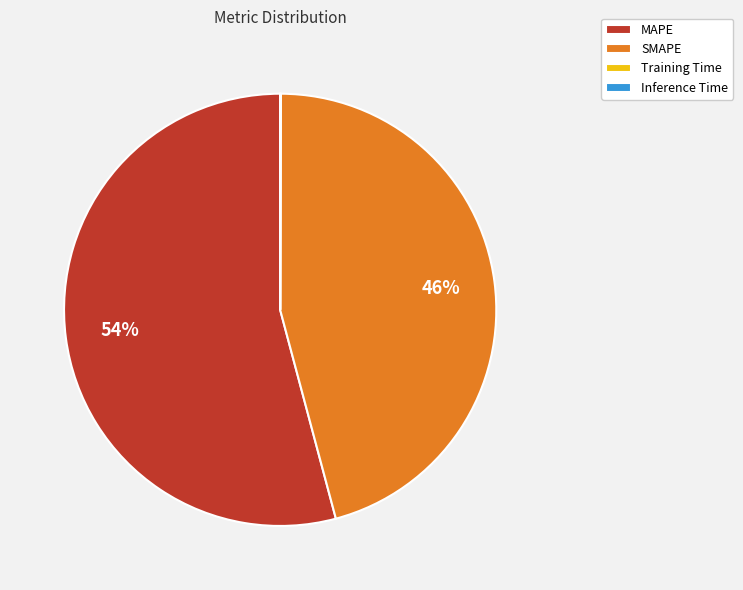

To the nearest percent, what is the average slice percentage?

25%